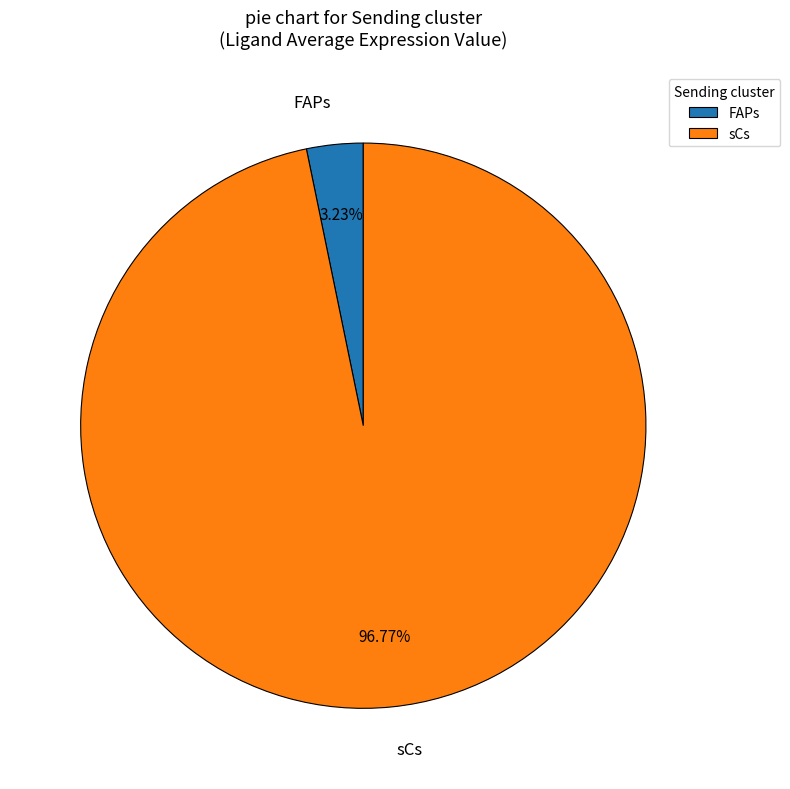

What percentage is NOT represented by sCs?

3.2%